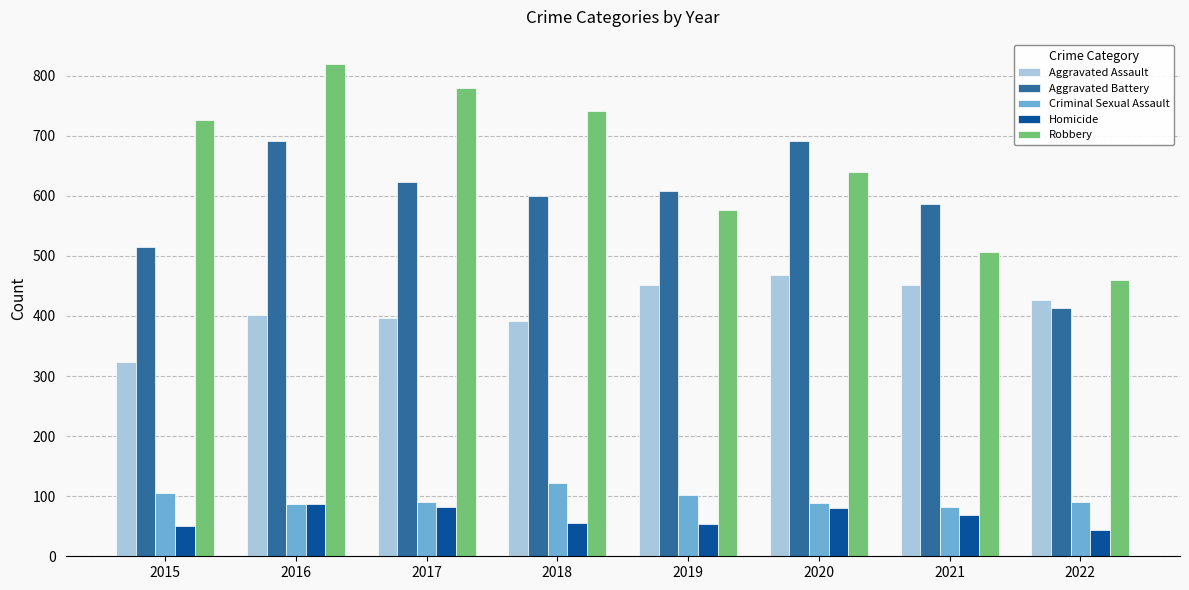

What is the value of the Criminal Sexual Assault bar at the 5th from the left?

102